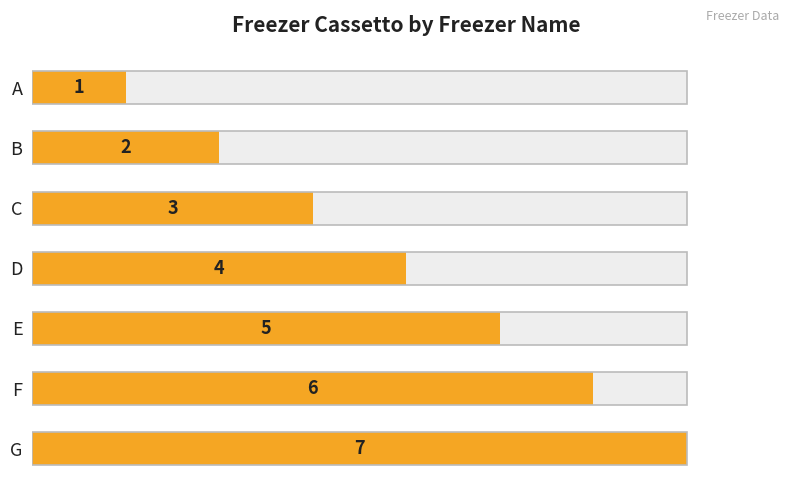

Count the values in the range 2 to 6.

5